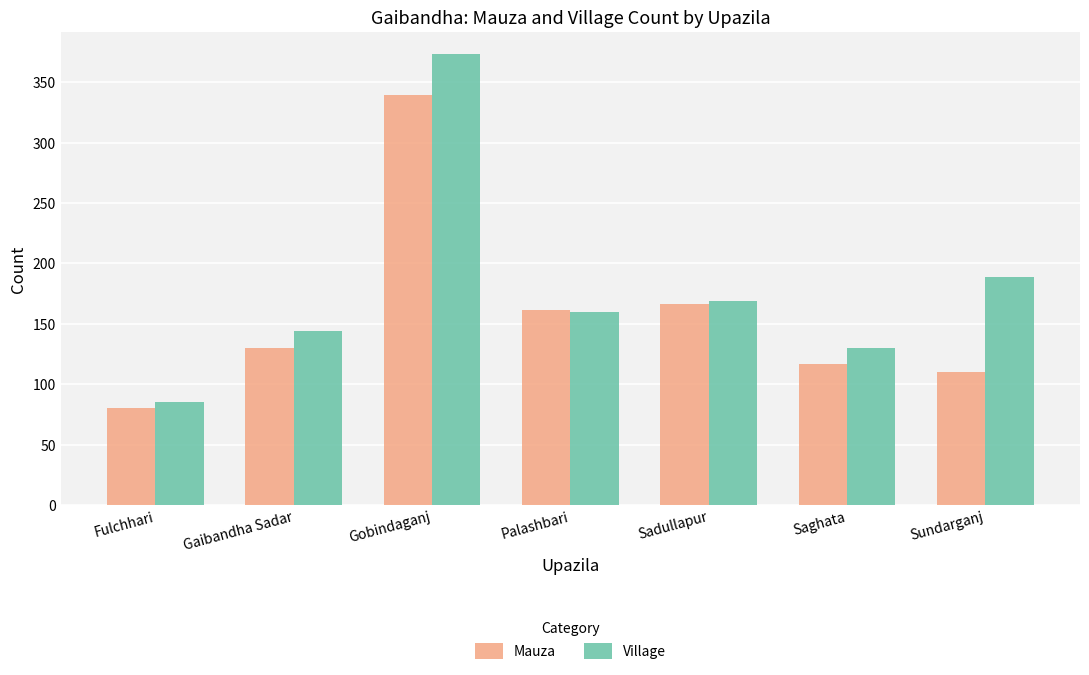

Reading right to left, what are all the values shown in this chart?

Mauza: 110	117	166	161	339	130	80
Village: 189	130	169	160	373	144	85